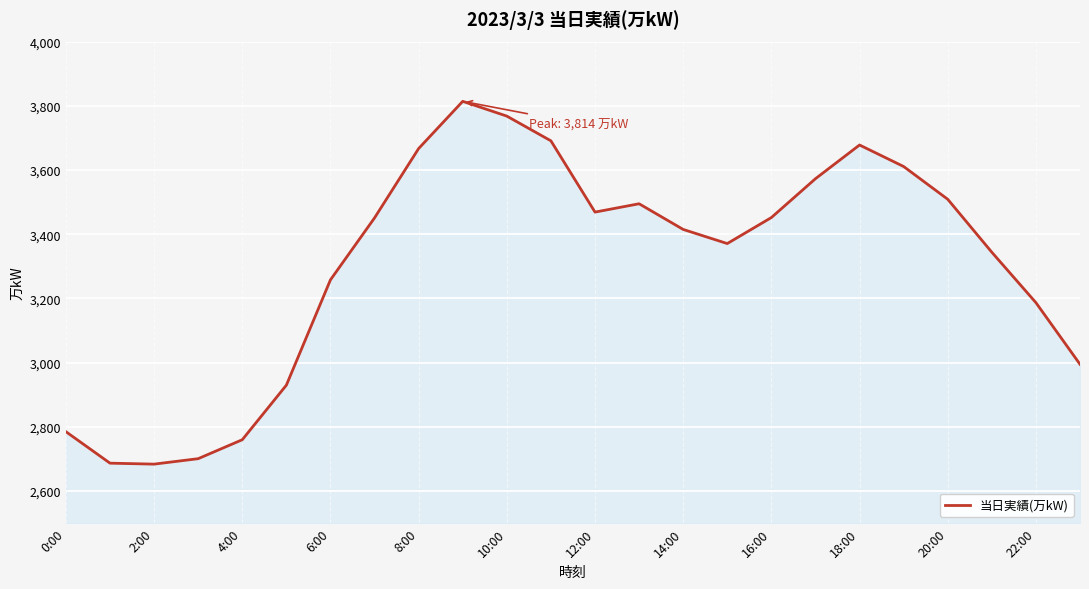

What is the smallest value displayed?

2684